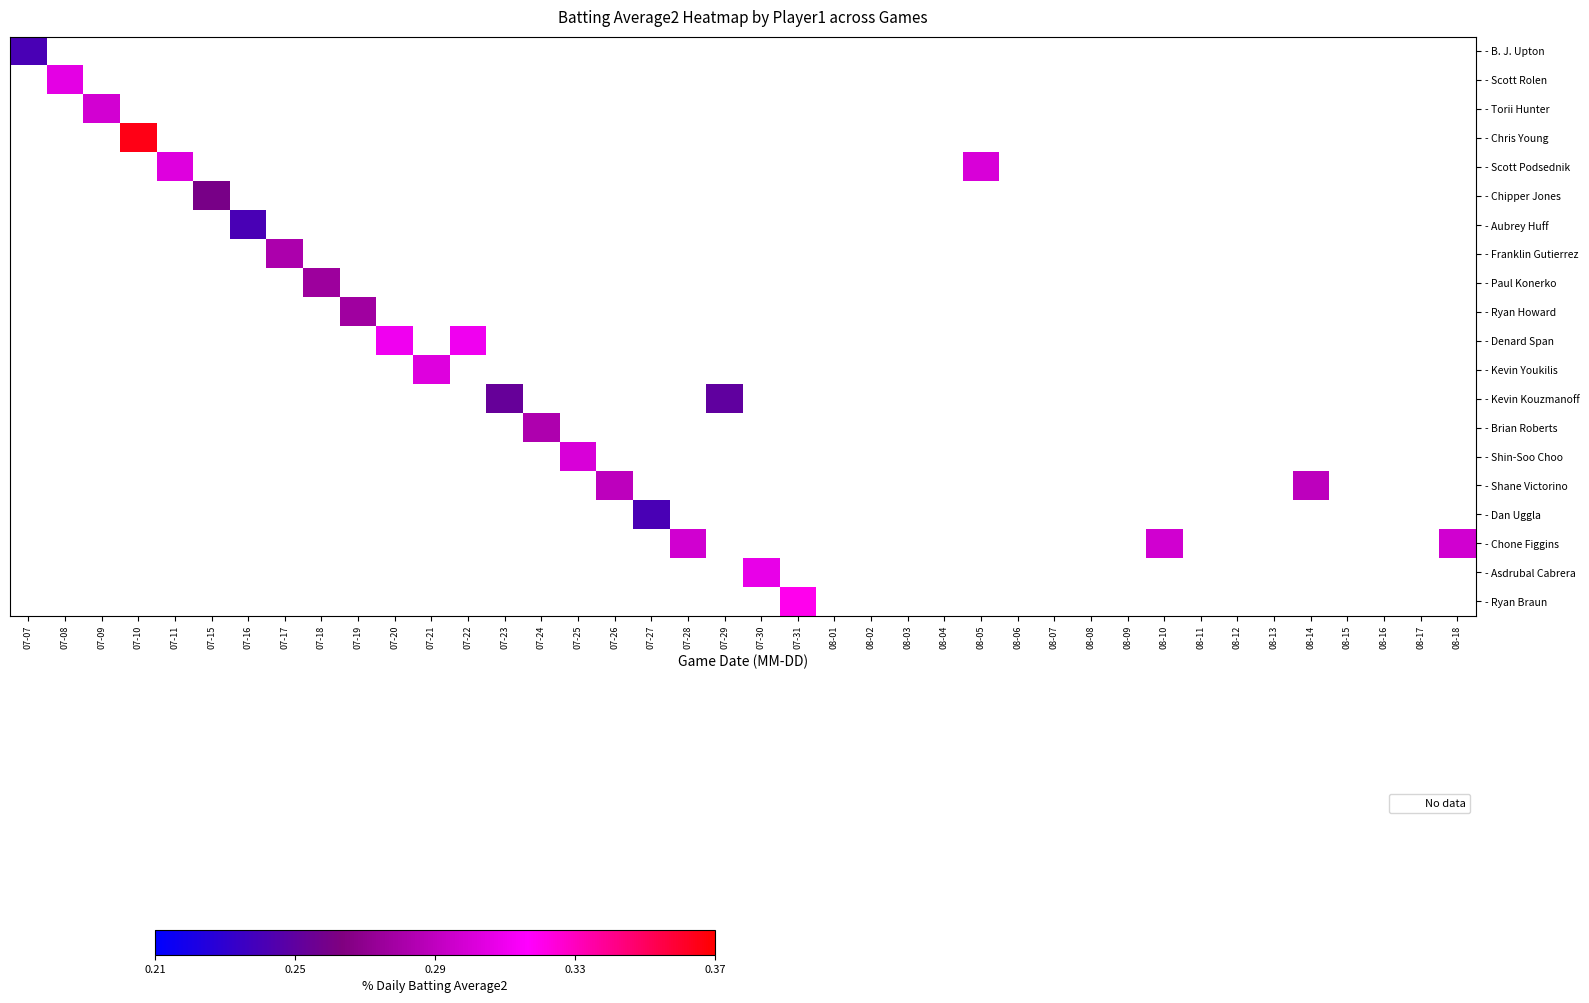

At which category does the chart reach its peak across all series?

07-10